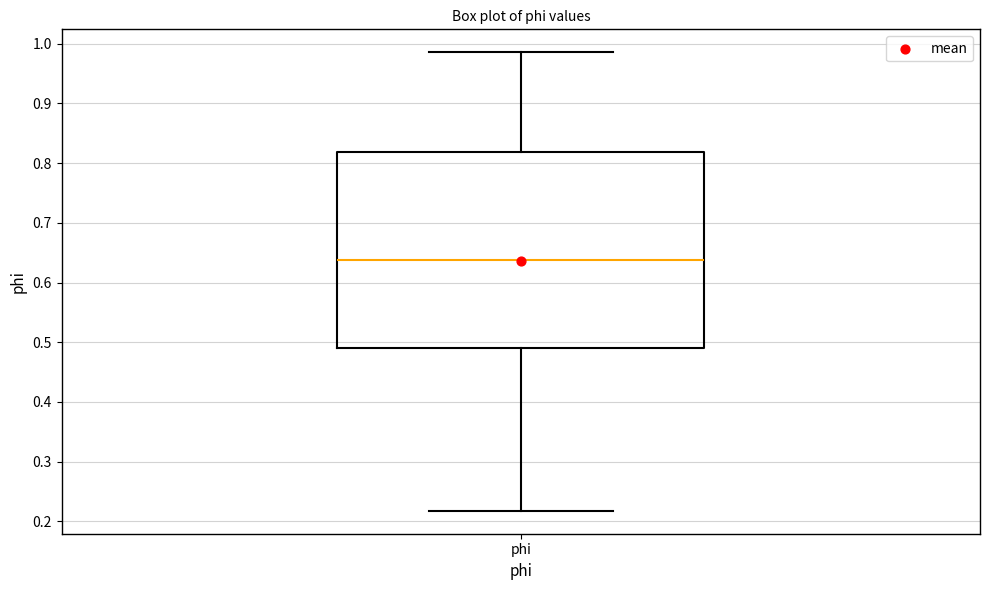

Transcribe this box plot: give where the median line is, the range the box spans, and where the two whiskers end, as read against the y-axis. The values are not printed on the chart, so give them approximately, as read against the axis.

median 0.64, box 0.49 to 0.82, whiskers 0.22 to 0.99